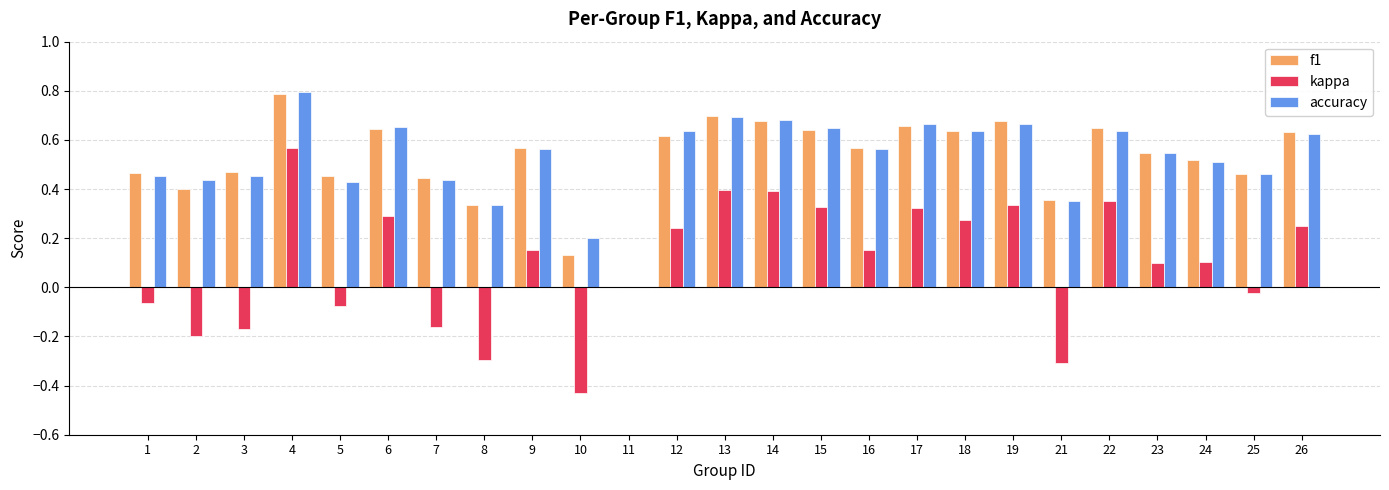

How many groups of bars are there?

25